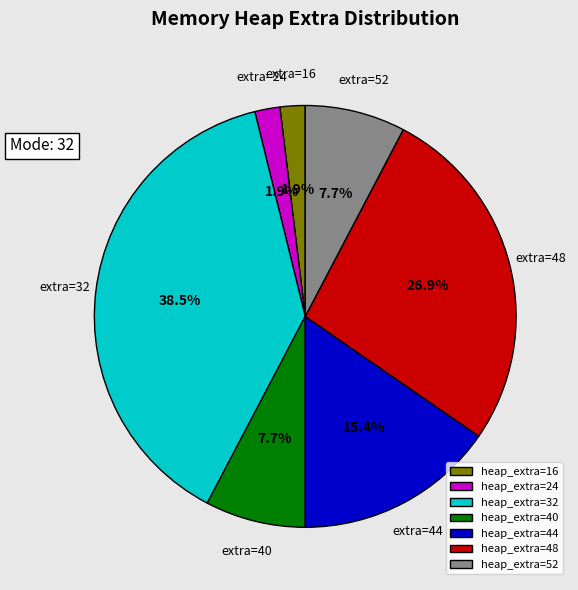

Count the number of slices in the pie.

7